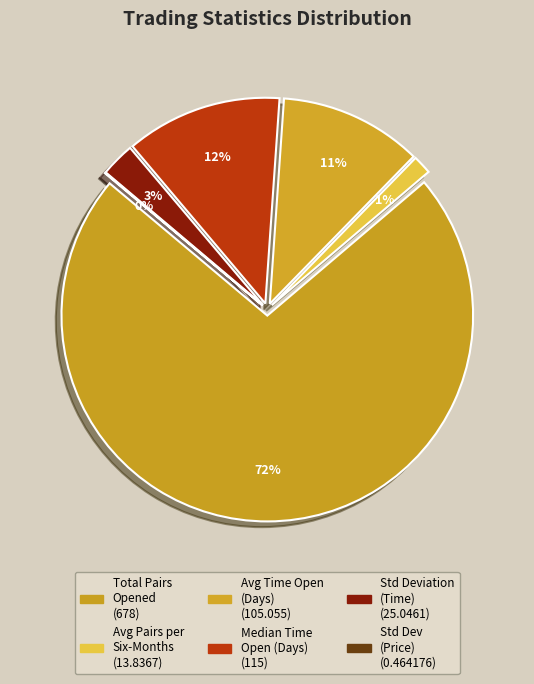

Which category accounts for the majority?

Total_number_of_pairs_opened